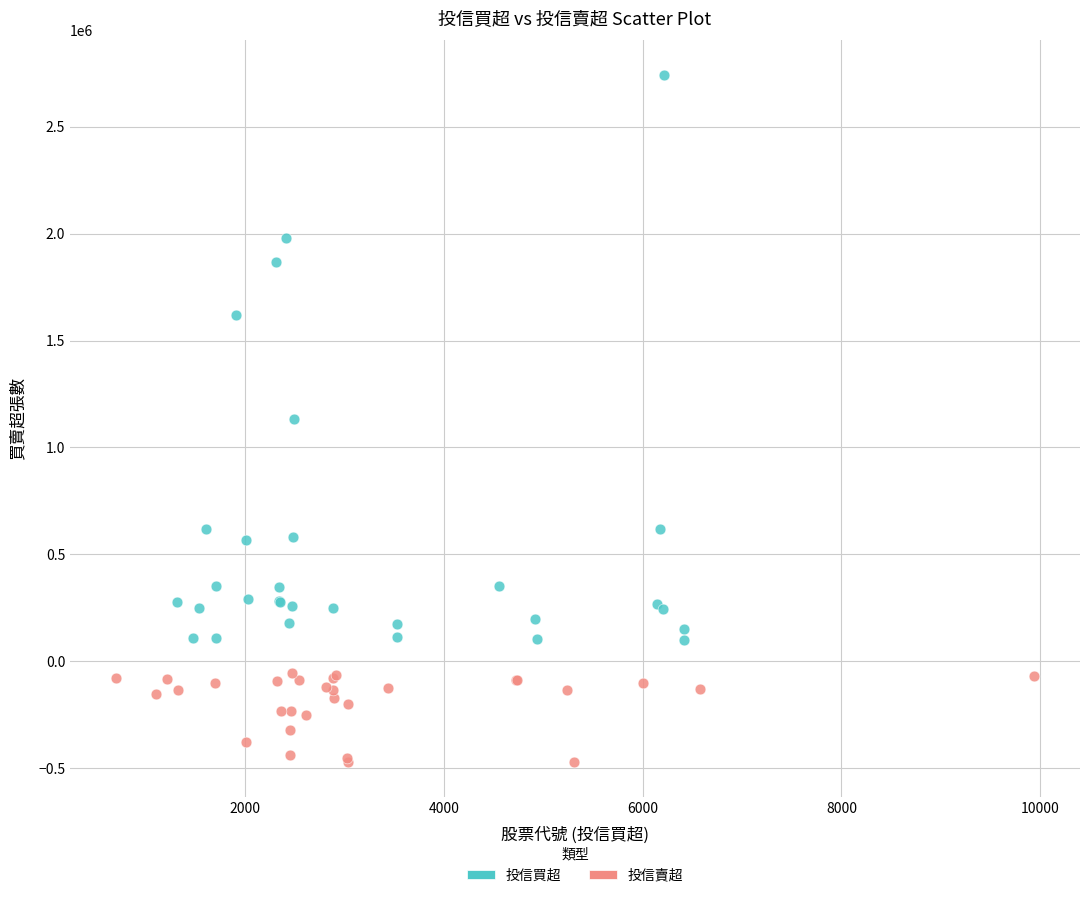

Which series reaches the minimum Y coordinate?

投信賣超